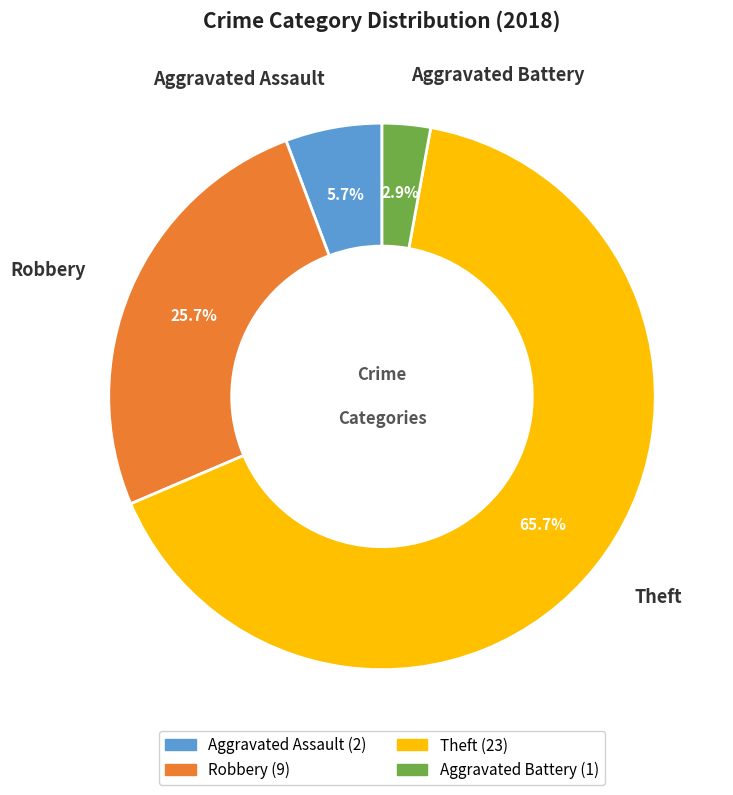

How many slices are in this pie chart?

4